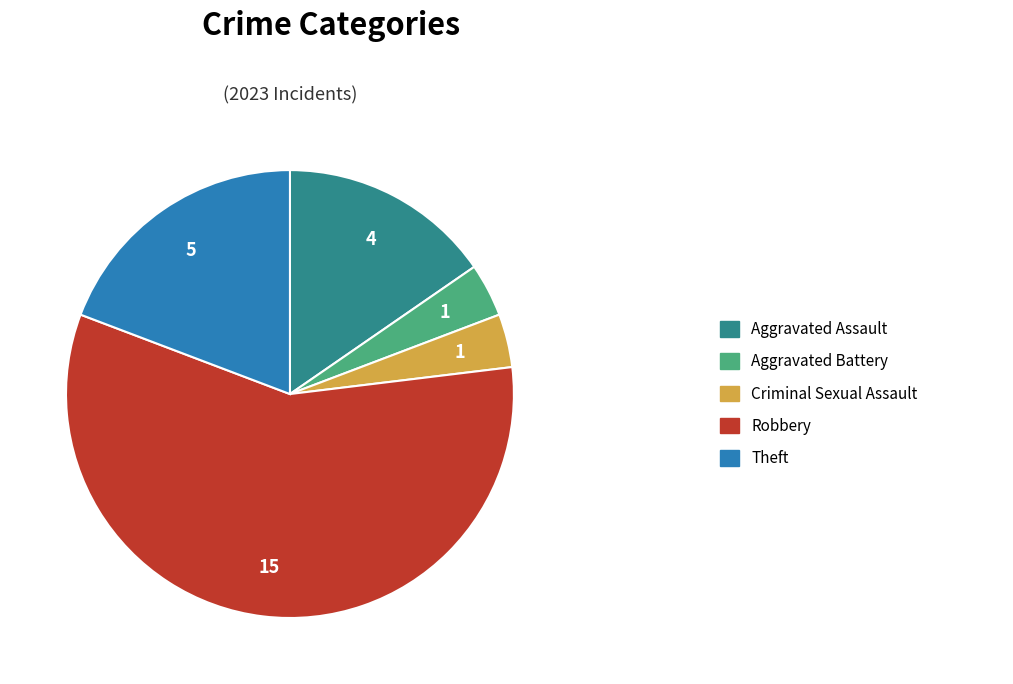

Does any single category account for the majority?

Yes